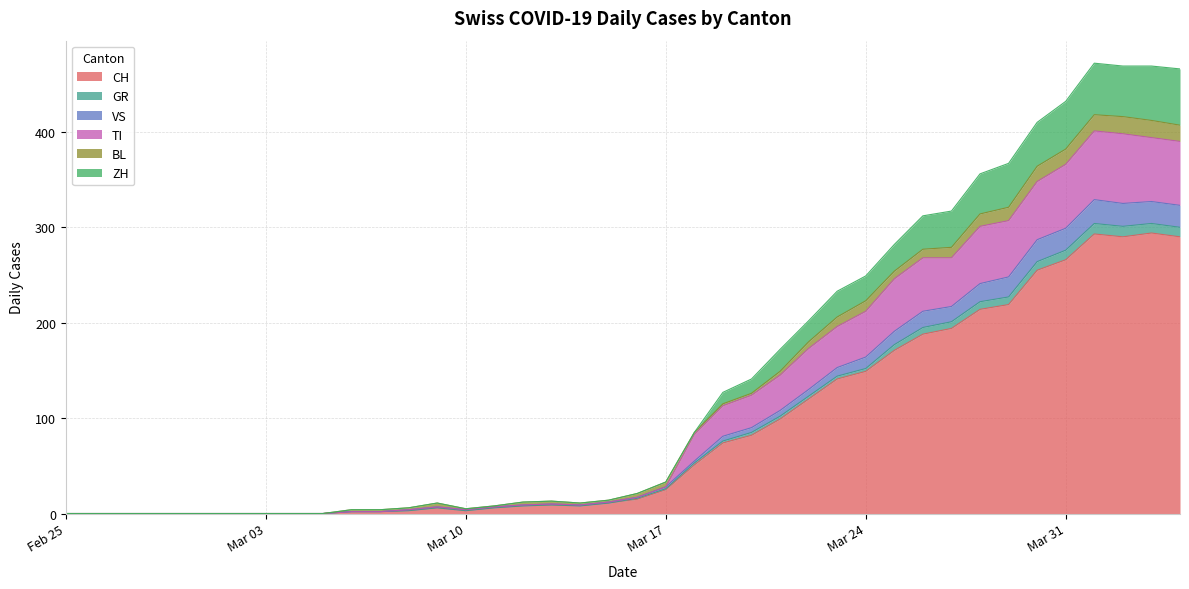

Does the chart display data point markers on the line(s)?

No